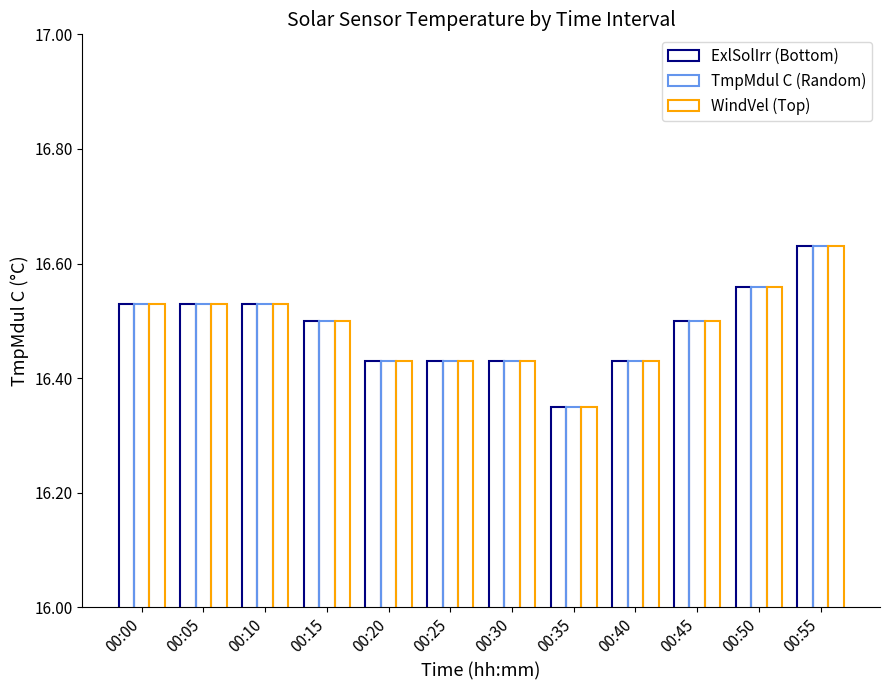

At how many categories does at least one series exceed 16?

12